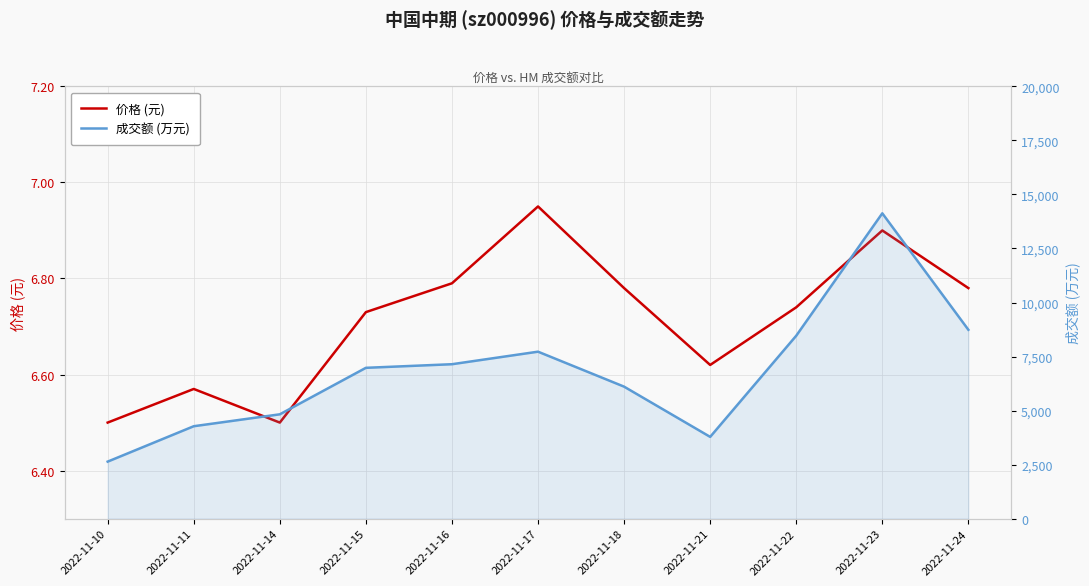

At which category does 成交额 (万元) reach its first local peak?

2022-11-17